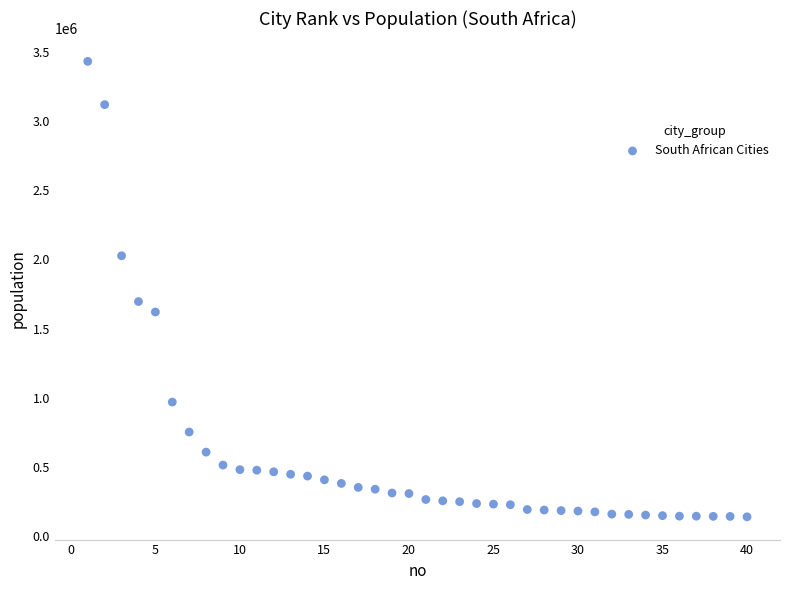

What Y value in the scatter plot is closest to 1785364?

1695047